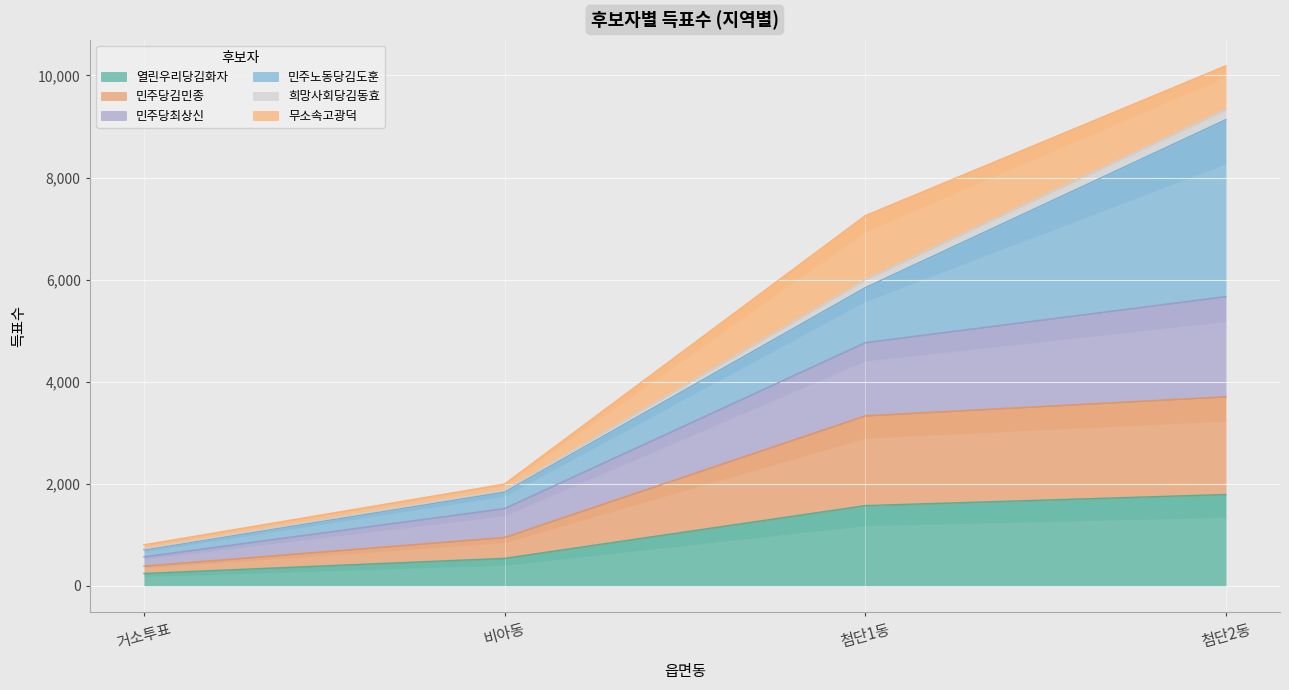

Where is 열린우리당김화자 nearest to the value 1018?

비아동